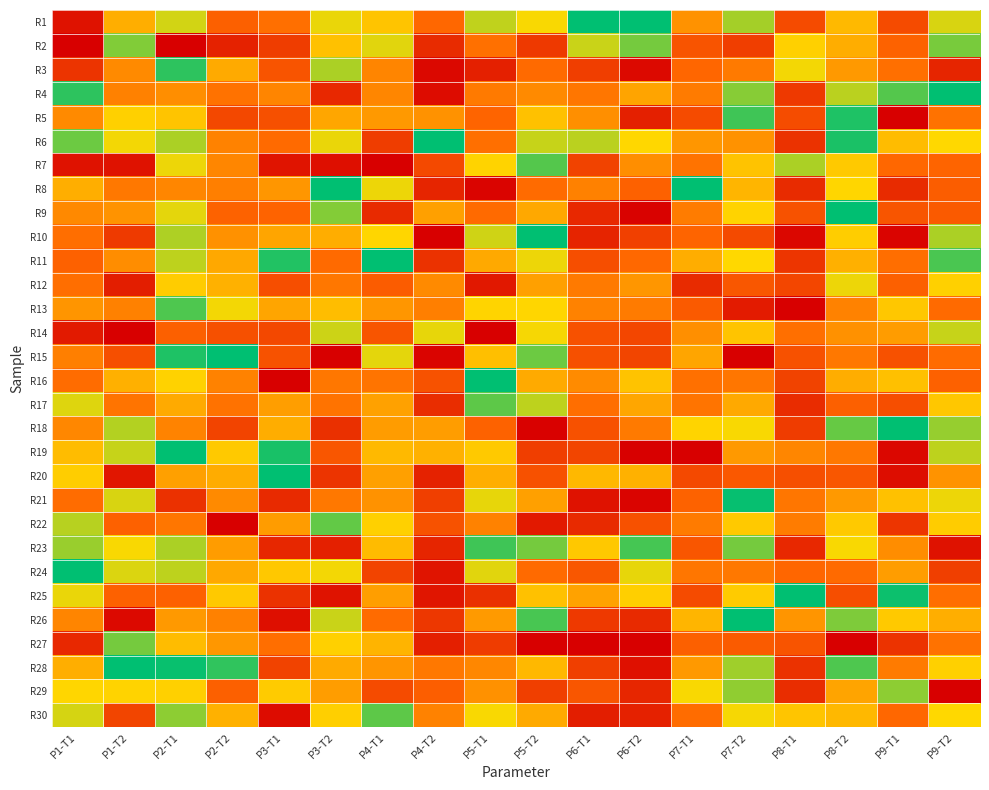

Reading left to right, extract all data points from this chart.

R1: P1-T1=0.1	P1-T2=0.5	P2-T1=0.7	P2-T2=0.3	P3-T1=0.4	P3-T2=0.7	P4-T1=0.6	P4-T2=0.3	P5-T1=0.7	P5-T2=0.7	P6-T1=1.0	P6-T2=1.0	P7-T1=0.5	P7-T2=0.8	P8-T1=0.2	P8-T2=0.6	P9-T1=0.2	P9-T2=0.7
R2: P1-T1=0.0	P1-T2=0.8	P2-T1=0.0	P2-T2=0.1	P3-T1=0.2	P3-T2=0.6	P4-T1=0.7	P4-T2=0.1	P5-T1=0.4	P5-T2=0.2	P6-T1=0.7	P6-T2=0.8	P7-T1=0.3	P7-T2=0.2	P8-T1=0.6	P8-T2=0.5	P9-T1=0.3	P9-T2=0.8
R3: P1-T1=0.2	P1-T2=0.4	P2-T1=0.9	P2-T2=0.5	P3-T1=0.3	P3-T2=0.8	P4-T1=0.4	P4-T2=0.0	P5-T1=0.1	P5-T2=0.3	P6-T1=0.2	P6-T2=0.0	P7-T1=0.3	P7-T2=0.4	P8-T1=0.7	P8-T2=0.5	P9-T1=0.4	P9-T2=0.1
R4: P1-T1=0.9	P1-T2=0.4	P2-T1=0.5	P2-T2=0.4	P3-T1=0.4	P3-T2=0.1	P4-T1=0.4	P4-T2=0.0	P5-T1=0.4	P5-T2=0.4	P6-T1=0.4	P6-T2=0.5	P7-T1=0.4	P7-T2=0.8	P8-T1=0.2	P8-T2=0.8	P9-T1=0.9	P9-T2=1.0
R5: P1-T1=0.4	P1-T2=0.6	P2-T1=0.6	P2-T2=0.2	P3-T1=0.3	P3-T2=0.5	P4-T1=0.5	P4-T2=0.5	P5-T1=0.3	P5-T2=0.6	P6-T1=0.5	P6-T2=0.1	P7-T1=0.2	P7-T2=0.9	P8-T1=0.3	P8-T2=1.0	P9-T1=0.0	P9-T2=0.4
R6: P1-T1=0.9	P1-T2=0.7	P2-T1=0.8	P2-T2=0.4	P3-T1=0.3	P3-T2=0.7	P4-T1=0.2	P4-T2=1.0	P5-T1=0.4	P5-T2=0.7	P6-T1=0.8	P6-T2=0.7	P7-T1=0.5	P7-T2=0.5	P8-T1=0.2	P8-T2=1.0	P9-T1=0.6	P9-T2=0.7
R7: P1-T1=0.1	P1-T2=0.1	P2-T1=0.7	P2-T2=0.4	P3-T1=0.1	P3-T2=0.1	P4-T1=0.0	P4-T2=0.2	P5-T1=0.7	P5-T2=0.9	P6-T1=0.2	P6-T2=0.5	P7-T1=0.4	P7-T2=0.6	P8-T1=0.8	P8-T2=0.6	P9-T1=0.3	P9-T2=0.3
R8: P1-T1=0.5	P1-T2=0.4	P2-T1=0.4	P2-T2=0.4	P3-T1=0.5	P3-T2=1.0	P4-T1=0.7	P4-T2=0.1	P5-T1=0.0	P5-T2=0.4	P6-T1=0.4	P6-T2=0.3	P7-T1=1.0	P7-T2=0.6	P8-T1=0.1	P8-T2=0.7	P9-T1=0.1	P9-T2=0.3
R9: P1-T1=0.4	P1-T2=0.5	P2-T1=0.7	P2-T2=0.3	P3-T1=0.3	P3-T2=0.8	P4-T1=0.1	P4-T2=0.5	P5-T1=0.3	P5-T2=0.5	P6-T1=0.1	P6-T2=0.0	P7-T1=0.4	P7-T2=0.7	P8-T1=0.3	P8-T2=1.0	P9-T1=0.3	P9-T2=0.3
R10: P1-T1=0.4	P1-T2=0.2	P2-T1=0.8	P2-T2=0.5	P3-T1=0.5	P3-T2=0.5	P4-T1=0.7	P4-T2=0.0	P5-T1=0.7	P5-T2=1.0	P6-T1=0.1	P6-T2=0.2	P7-T1=0.3	P7-T2=0.2	P8-T1=0.0	P8-T2=0.6	P9-T1=0.0	P9-T2=0.8
R11: P1-T1=0.3	P1-T2=0.4	P2-T1=0.8	P2-T2=0.5	P3-T1=1.0	P3-T2=0.3	P4-T1=1.0	P4-T2=0.2	P5-T1=0.5	P5-T2=0.7	P6-T1=0.3	P6-T2=0.3	P7-T1=0.5	P7-T2=0.7	P8-T1=0.2	P8-T2=0.5	P9-T1=0.4	P9-T2=0.9
R12: P1-T1=0.4	P1-T2=0.1	P2-T1=0.6	P2-T2=0.6	P3-T1=0.3	P3-T2=0.4	P4-T1=0.3	P4-T2=0.4	P5-T1=0.1	P5-T2=0.5	P6-T1=0.4	P6-T2=0.5	P7-T1=0.1	P7-T2=0.3	P8-T1=0.2	P8-T2=0.7	P9-T1=0.3	P9-T2=0.6
R13: P1-T1=0.5	P1-T2=0.4	P2-T1=0.9	P2-T2=0.7	P3-T1=0.5	P3-T2=0.6	P4-T1=0.5	P4-T2=0.4	P5-T1=0.7	P5-T2=0.7	P6-T1=0.4	P6-T2=0.4	P7-T1=0.3	P7-T2=0.1	P8-T1=0.0	P8-T2=0.4	P9-T1=0.6	P9-T2=0.3
R14: P1-T1=0.1	P1-T2=0.0	P2-T1=0.3	P2-T2=0.3	P3-T1=0.2	P3-T2=0.7	P4-T1=0.3	P4-T2=0.7	P5-T1=0.0	P5-T2=0.7	P6-T1=0.3	P6-T2=0.2	P7-T1=0.5	P7-T2=0.6	P8-T1=0.4	P8-T2=0.5	P9-T1=0.5	P9-T2=0.7
R15: P1-T1=0.4	P1-T2=0.3	P2-T1=1.0	P2-T2=1.0	P3-T1=0.3	P3-T2=0.0	P4-T1=0.7	P4-T2=0.0	P5-T1=0.6	P5-T2=0.9	P6-T1=0.3	P6-T2=0.2	P7-T1=0.5	P7-T2=0.0	P8-T1=0.3	P8-T2=0.4	P9-T1=0.3	P9-T2=0.3
R16: P1-T1=0.4	P1-T2=0.5	P2-T1=0.6	P2-T2=0.4	P3-T1=0.0	P3-T2=0.4	P4-T1=0.4	P4-T2=0.3	P5-T1=1.0	P5-T2=0.5	P6-T1=0.4	P6-T2=0.6	P7-T1=0.4	P7-T2=0.4	P8-T1=0.2	P8-T2=0.5	P9-T1=0.6	P9-T2=0.3
R17: P1-T1=0.7	P1-T2=0.4	P2-T1=0.5	P2-T2=0.4	P3-T1=0.5	P3-T2=0.4	P4-T1=0.5	P4-T2=0.1	P5-T1=0.9	P5-T2=0.8	P6-T1=0.4	P6-T2=0.5	P7-T1=0.4	P7-T2=0.5	P8-T1=0.1	P8-T2=0.3	P9-T1=0.3	P9-T2=0.6
R18: P1-T1=0.4	P1-T2=0.8	P2-T1=0.4	P2-T2=0.2	P3-T1=0.5	P3-T2=0.2	P4-T1=0.5	P4-T2=0.5	P5-T1=0.3	P5-T2=0.0	P6-T1=0.3	P6-T2=0.4	P7-T1=0.7	P7-T2=0.7	P8-T1=0.2	P8-T2=0.9	P9-T1=1.0	P9-T2=0.8
R19: P1-T1=0.6	P1-T2=0.7	P2-T1=1.0	P2-T2=0.6	P3-T1=1.0	P3-T2=0.3	P4-T1=0.6	P4-T2=0.6	P5-T1=0.6	P5-T2=0.2	P6-T1=0.2	P6-T2=0.0	P7-T1=0.0	P7-T2=0.5	P8-T1=0.4	P8-T2=0.4	P9-T1=0.0	P9-T2=0.8
R20: P1-T1=0.6	P1-T2=0.1	P2-T1=0.5	P2-T2=0.5	P3-T1=1.0	P3-T2=0.2	P4-T1=0.5	P4-T2=0.1	P5-T1=0.5	P5-T2=0.3	P6-T1=0.6	P6-T2=0.6	P7-T1=0.2	P7-T2=0.3	P8-T1=0.3	P8-T2=0.3	P9-T1=0.0	P9-T2=0.5
R21: P1-T1=0.4	P1-T2=0.7	P2-T1=0.2	P2-T2=0.4	P3-T1=0.1	P3-T2=0.4	P4-T1=0.5	P4-T2=0.2	P5-T1=0.7	P5-T2=0.5	P6-T1=0.1	P6-T2=0.0	P7-T1=0.3	P7-T2=1.0	P8-T1=0.4	P8-T2=0.5	P9-T1=0.6	P9-T2=0.7
R22: P1-T1=0.8	P1-T2=0.3	P2-T1=0.4	P2-T2=0.0	P3-T1=0.5	P3-T2=0.9	P4-T1=0.6	P4-T2=0.3	P5-T1=0.4	P5-T2=0.1	P6-T1=0.1	P6-T2=0.3	P7-T1=0.4	P7-T2=0.6	P8-T1=0.4	P8-T2=0.6	P9-T1=0.2	P9-T2=0.6
R23: P1-T1=0.8	P1-T2=0.7	P2-T1=0.8	P2-T2=0.5	P3-T1=0.1	P3-T2=0.1	P4-T1=0.6	P4-T2=0.1	P5-T1=0.9	P5-T2=0.8	P6-T1=0.6	P6-T2=0.9	P7-T1=0.3	P7-T2=0.8	P8-T1=0.1	P8-T2=0.7	P9-T1=0.4	P9-T2=0.1
R24: P1-T1=1.0	P1-T2=0.7	P2-T1=0.8	P2-T2=0.5	P3-T1=0.6	P3-T2=0.7	P4-T1=0.2	P4-T2=0.1	P5-T1=0.7	P5-T2=0.3	P6-T1=0.3	P6-T2=0.7	P7-T1=0.4	P7-T2=0.4	P8-T1=0.3	P8-T2=0.3	P9-T1=0.5	P9-T2=0.2
R25: P1-T1=0.7	P1-T2=0.3	P2-T1=0.3	P2-T2=0.6	P3-T1=0.2	P3-T2=0.1	P4-T1=0.5	P4-T2=0.1	P5-T1=0.2	P5-T2=0.6	P6-T1=0.5	P6-T2=0.6	P7-T1=0.2	P7-T2=0.6	P8-T1=1.0	P8-T2=0.3	P9-T1=1.0	P9-T2=0.4
R26: P1-T1=0.4	P1-T2=0.0	P2-T1=0.5	P2-T2=0.4	P3-T1=0.1	P3-T2=0.7	P4-T1=0.3	P4-T2=0.2	P5-T1=0.5	P5-T2=0.9	P6-T1=0.2	P6-T2=0.1	P7-T1=0.6	P7-T2=1.0	P8-T1=0.5	P8-T2=0.8	P9-T1=0.6	P9-T2=0.5
R27: P1-T1=0.1	P1-T2=0.8	P2-T1=0.6	P2-T2=0.5	P3-T1=0.4	P3-T2=0.6	P4-T1=0.6	P4-T2=0.1	P5-T1=0.2	P5-T2=0.0	P6-T1=0.0	P6-T2=0.0	P7-T1=0.3	P7-T2=0.3	P8-T1=0.3	P8-T2=0.0	P9-T1=0.2	P9-T2=0.4
R28: P1-T1=0.5	P1-T2=1.0	P2-T1=1.0	P2-T2=0.9	P3-T1=0.2	P3-T2=0.5	P4-T1=0.5	P4-T2=0.4	P5-T1=0.4	P5-T2=0.6	P6-T1=0.2	P6-T2=0.1	P7-T1=0.5	P7-T2=0.8	P8-T1=0.2	P8-T2=0.9	P9-T1=0.4	P9-T2=0.6
R29: P1-T1=0.7	P1-T2=0.7	P2-T1=0.6	P2-T2=0.3	P3-T1=0.6	P3-T2=0.5	P4-T1=0.2	P4-T2=0.3	P5-T1=0.5	P5-T2=0.2	P6-T1=0.3	P6-T2=0.1	P7-T1=0.7	P7-T2=0.8	P8-T1=0.2	P8-T2=0.5	P9-T1=0.8	P9-T2=0.0
R30: P1-T1=0.7	P1-T2=0.2	P2-T1=0.8	P2-T2=0.6	P3-T1=0.0	P3-T2=0.6	P4-T1=0.9	P4-T2=0.4	P5-T1=0.7	P5-T2=0.5	P6-T1=0.1	P6-T2=0.1	P7-T1=0.4	P7-T2=0.7	P8-T1=0.6	P8-T2=0.6	P9-T1=0.3	P9-T2=0.7